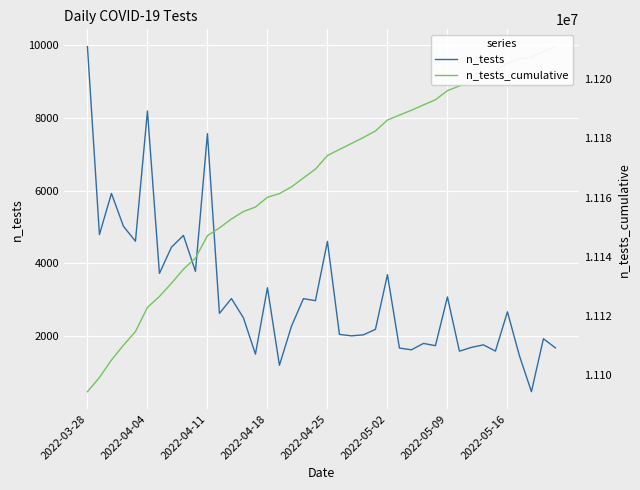

What is the difference between the n_tests values at 18 and 33?

1266